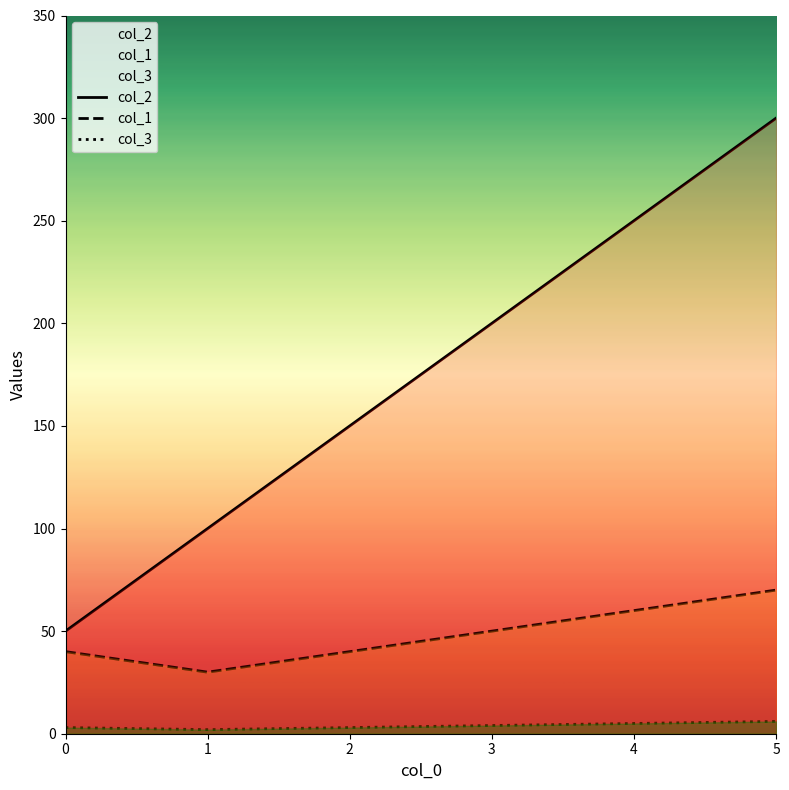

Reading left to right, transcribe all the data shown in this chart.

col_2: 50	100	150	200	250	300
col_1: 40	30	40	50	60	70
col_3: 3	2	3	4	5	6